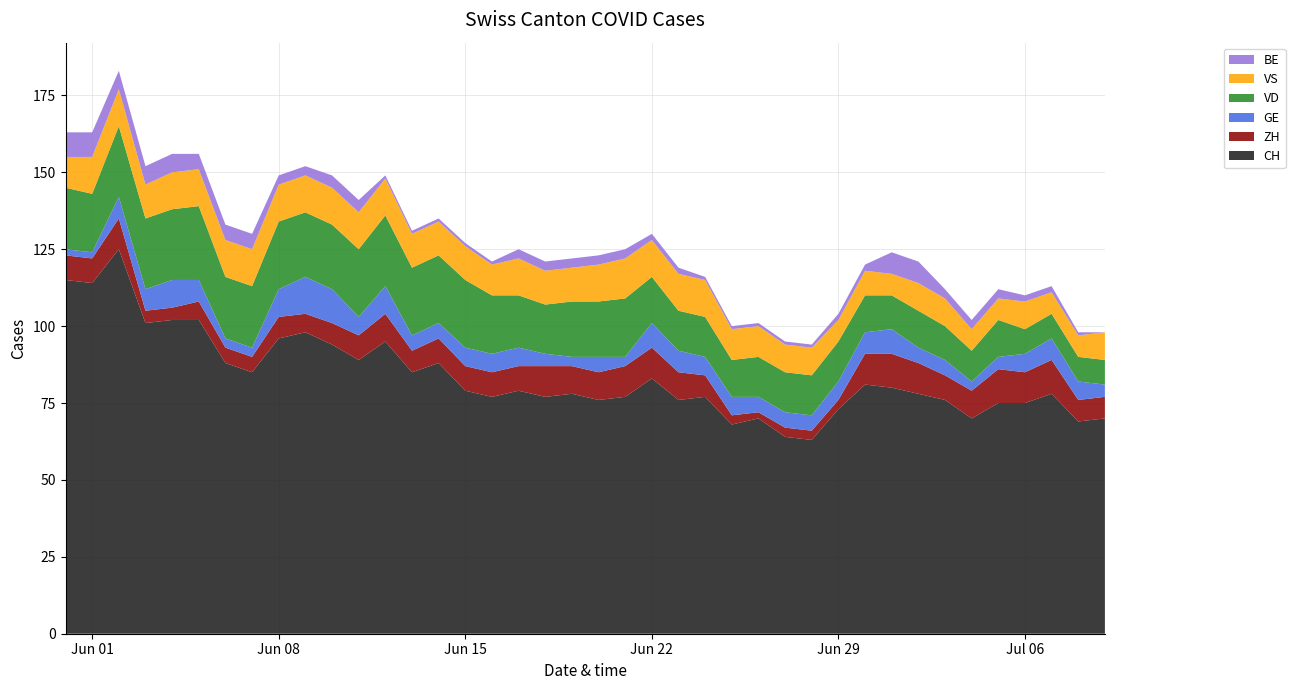

Reading right to left, transcribe all the data shown in this chart.

CH: 2020-07-09=70	2020-07-08=69	2020-07-07=78	2020-07-06=75	2020-07-05=75	2020-07-04=70	2020-07-03=76	2020-07-02=78	2020-07-01=80	2020-06-30=81	2020-06-29=73	2020-06-28=63	2020-06-27=64	2020-06-26=70	2020-06-25=68	2020-06-24=77	2020-06-23=76	2020-06-22=83	2020-06-21=77	2020-06-20=76	2020-06-19=78	2020-06-18=77	2020-06-17=79	2020-06-16=77	2020-06-15=79	2020-06-14=88	2020-06-13=85	2020-06-12=95	2020-06-11=89	2020-06-10=94	2020-06-09=98	2020-06-08=96	2020-06-07=85	2020-06-06=88	2020-06-05=102	2020-06-04=102	2020-06-03=101	2020-06-02=125	2020-06-01=114	2020-05-31=115
ZH: 2020-07-09=7	2020-07-08=7	2020-07-07=11	2020-07-06=10	2020-07-05=11	2020-07-04=9	2020-07-03=8	2020-07-02=10	2020-07-01=11	2020-06-30=10	2020-06-29=3	2020-06-28=3	2020-06-27=3	2020-06-26=2	2020-06-25=3	2020-06-24=7	2020-06-23=9	2020-06-22=10	2020-06-21=10	2020-06-20=9	2020-06-19=9	2020-06-18=10	2020-06-17=8	2020-06-16=8	2020-06-15=8	2020-06-14=8	2020-06-13=7	2020-06-12=9	2020-06-11=8	2020-06-10=7	2020-06-09=6	2020-06-08=7	2020-06-07=5	2020-06-06=5	2020-06-05=6	2020-06-04=4	2020-06-03=4	2020-06-02=10	2020-06-01=8	2020-05-31=8
GE: 2020-07-09=4	2020-07-08=6	2020-07-07=7	2020-07-06=6	2020-07-05=4	2020-07-04=3	2020-07-03=5	2020-07-02=5	2020-07-01=8	2020-06-30=7	2020-06-29=6	2020-06-28=5	2020-06-27=5	2020-06-26=5	2020-06-25=6	2020-06-24=6	2020-06-23=7	2020-06-22=8	2020-06-21=3	2020-06-20=5	2020-06-19=3	2020-06-18=4	2020-06-17=6	2020-06-16=6	2020-06-15=6	2020-06-14=5	2020-06-13=5	2020-06-12=9	2020-06-11=6	2020-06-10=11	2020-06-09=12	2020-06-08=9	2020-06-07=3	2020-06-06=3	2020-06-05=7	2020-06-04=9	2020-06-03=7	2020-06-02=7	2020-06-01=2	2020-05-31=2
VD: 2020-07-09=8	2020-07-08=8	2020-07-07=8	2020-07-06=8	2020-07-05=12	2020-07-04=10	2020-07-03=11	2020-07-02=12	2020-07-01=11	2020-06-30=12	2020-06-29=13	2020-06-28=13	2020-06-27=13	2020-06-26=13	2020-06-25=12	2020-06-24=13	2020-06-23=13	2020-06-22=15	2020-06-21=19	2020-06-20=18	2020-06-19=18	2020-06-18=16	2020-06-17=17	2020-06-16=19	2020-06-15=22	2020-06-14=22	2020-06-13=22	2020-06-12=23	2020-06-11=22	2020-06-10=21	2020-06-09=21	2020-06-08=22	2020-06-07=20	2020-06-06=20	2020-06-05=24	2020-06-04=23	2020-06-03=23	2020-06-02=23	2020-06-01=19	2020-05-31=20
VS: 2020-07-09=9	2020-07-08=7	2020-07-07=7	2020-07-06=9	2020-07-05=7	2020-07-04=7	2020-07-03=9	2020-07-02=9	2020-07-01=7	2020-06-30=8	2020-06-29=7	2020-06-28=9	2020-06-27=9	2020-06-26=10	2020-06-25=10	2020-06-24=12	2020-06-23=12	2020-06-22=12	2020-06-21=13	2020-06-20=12	2020-06-19=11	2020-06-18=11	2020-06-17=12	2020-06-16=10	2020-06-15=11	2020-06-14=11	2020-06-13=11	2020-06-12=12	2020-06-11=12	2020-06-10=12	2020-06-09=12	2020-06-08=12	2020-06-07=12	2020-06-06=12	2020-06-05=12	2020-06-04=12	2020-06-03=11	2020-06-02=12	2020-06-01=12	2020-05-31=10
BE: 2020-07-09=0	2020-07-08=1	2020-07-07=2	2020-07-06=2	2020-07-05=3	2020-07-04=3	2020-07-03=3	2020-07-02=7	2020-07-01=7	2020-06-30=2	2020-06-29=2	2020-06-28=1	2020-06-27=1	2020-06-26=1	2020-06-25=1	2020-06-24=1	2020-06-23=2	2020-06-22=2	2020-06-21=3	2020-06-20=3	2020-06-19=3	2020-06-18=3	2020-06-17=3	2020-06-16=1	2020-06-15=1	2020-06-14=1	2020-06-13=1	2020-06-12=1	2020-06-11=4	2020-06-10=4	2020-06-09=3	2020-06-08=3	2020-06-07=5	2020-06-06=5	2020-06-05=5	2020-06-04=6	2020-06-03=6	2020-06-02=6	2020-06-01=8	2020-05-31=8